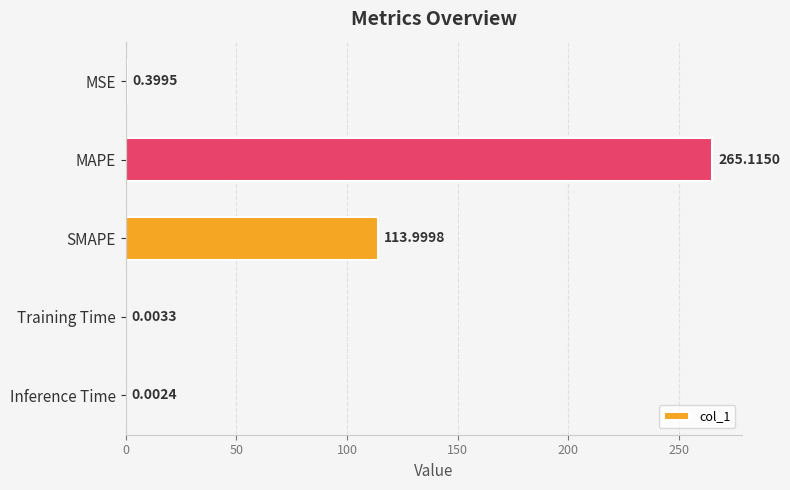

Where is the data nearest to the value 132?

SMAPE